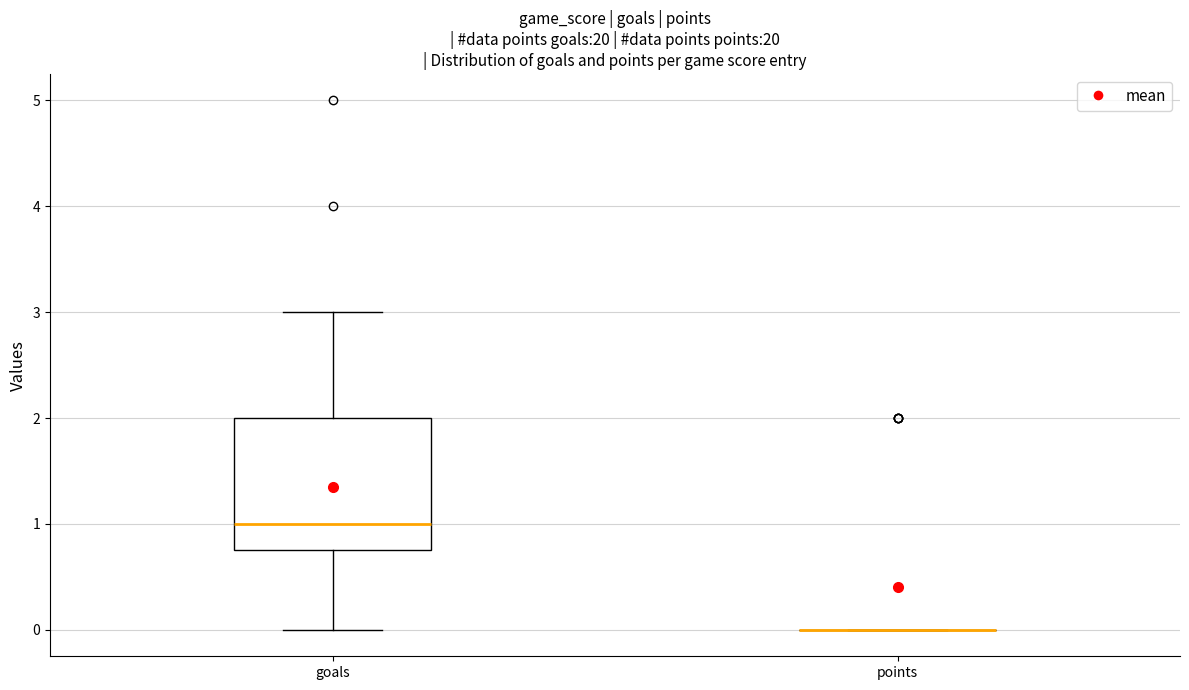

Reading left to right, transcribe this box plot: for each box, give where its median line is, the range the box spans, and where its two whiskers end, as read against the y-axis. The values are not printed on the chart, so give them approximately, as read against the axis.

goals: median 1.0, box 0.8 to 2.0, whiskers 0.0 to 3.0
points: box collapsed to a line at 0.0, whiskers 0.0 to 0.0